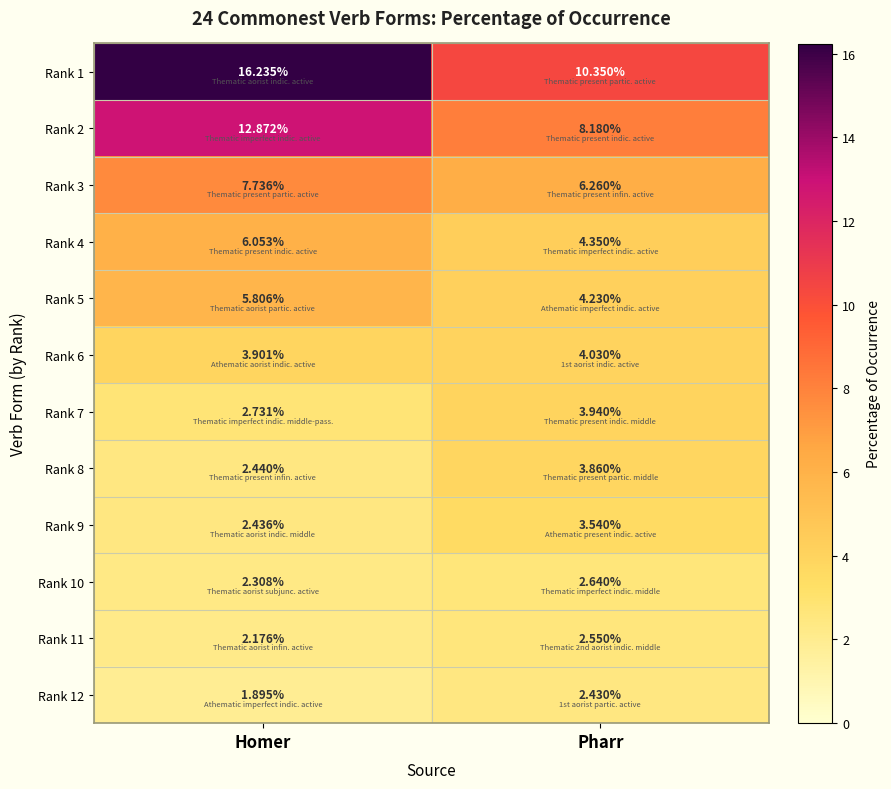

Where does the Rank 6 series first go above 4?

Pharr